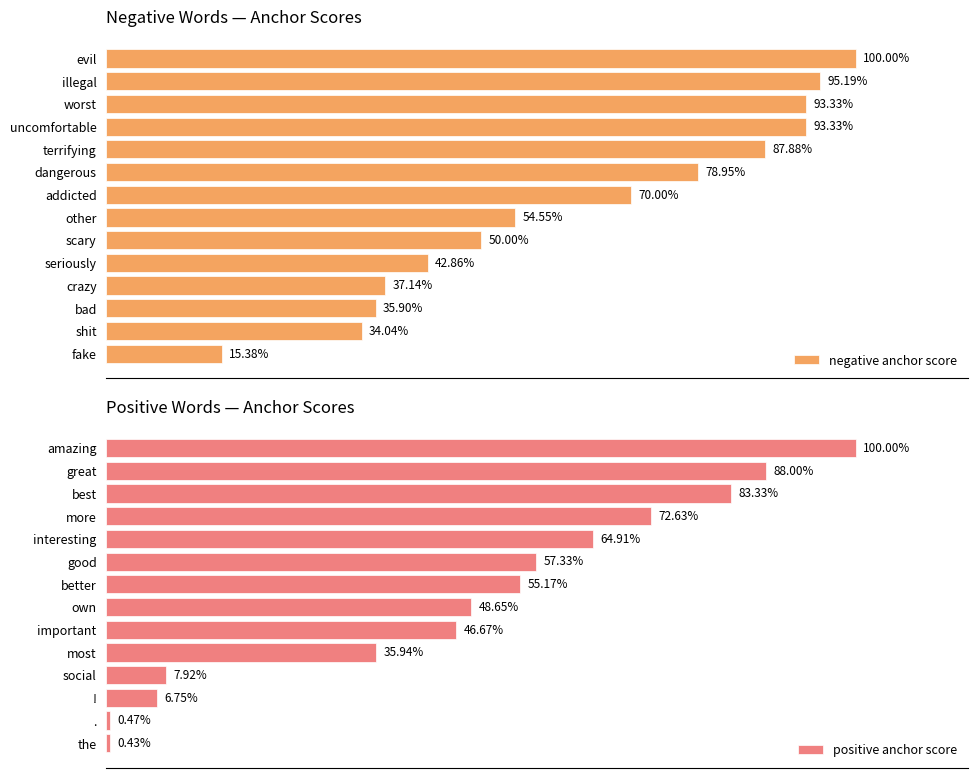

How many distinct data groups are displayed?

2